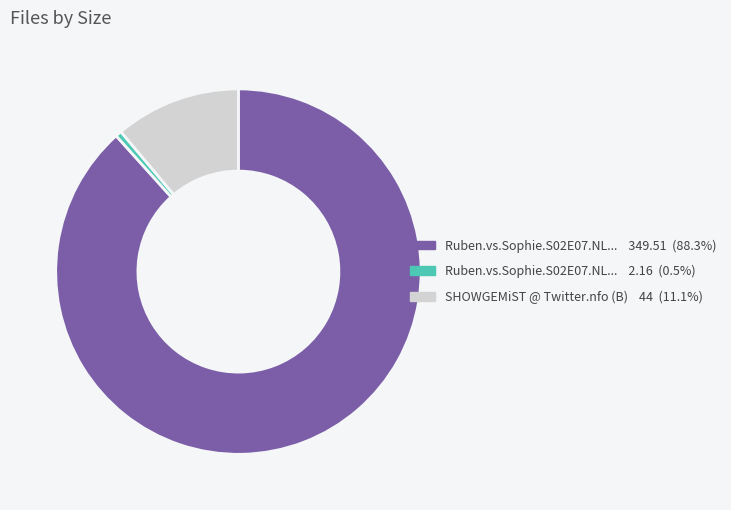

Is there a majority slice in this chart?

Yes